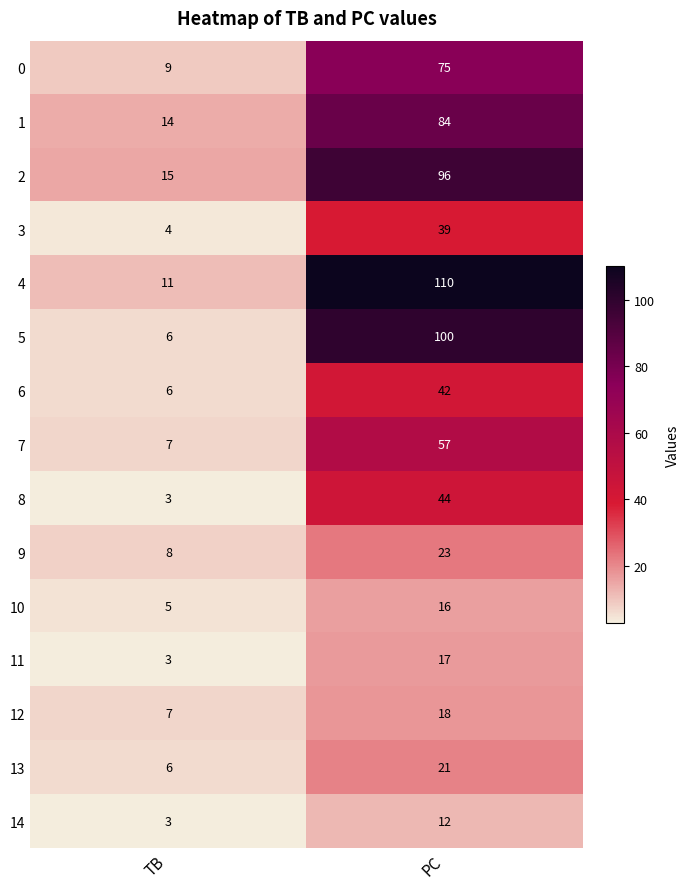

Where is 13 nearest to the value 13?

TB